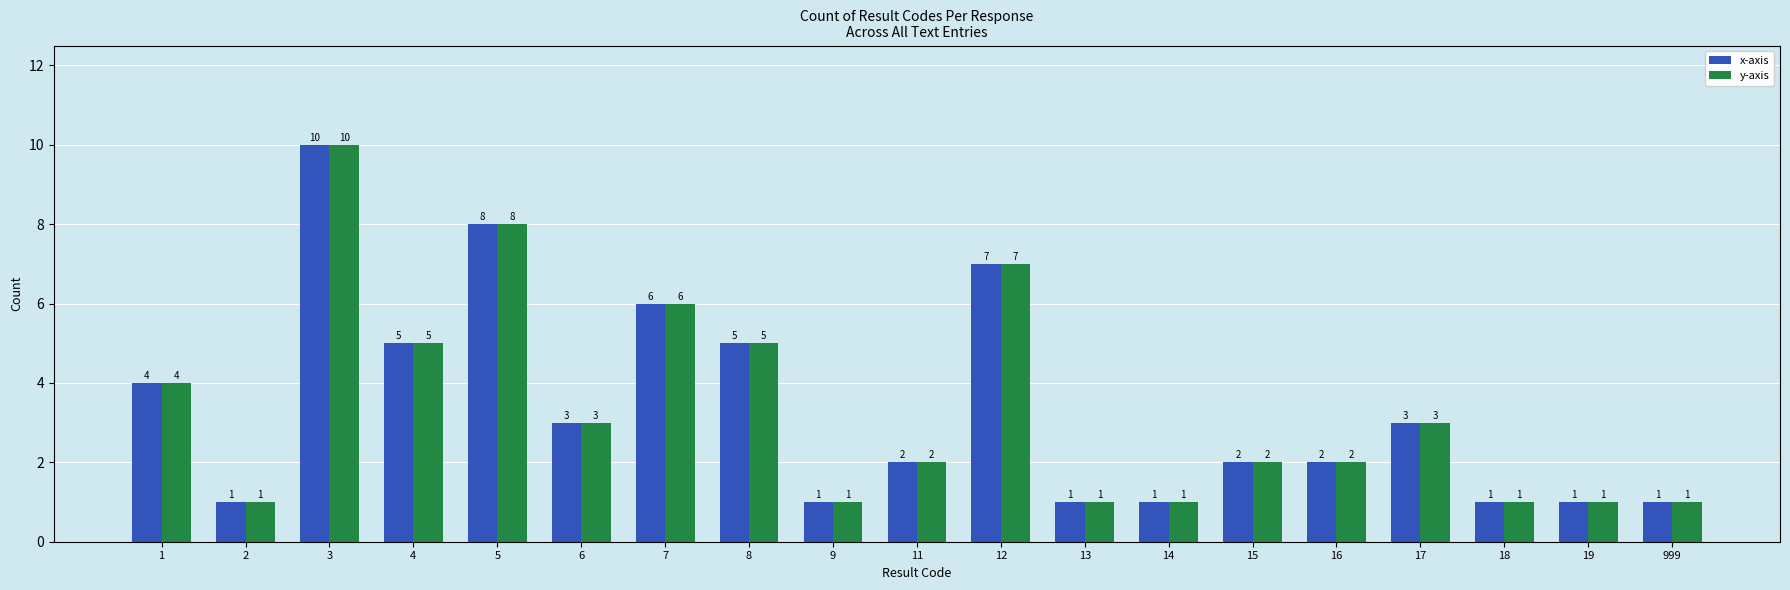

The value of x-axis at 12 is 7. True or false?

True